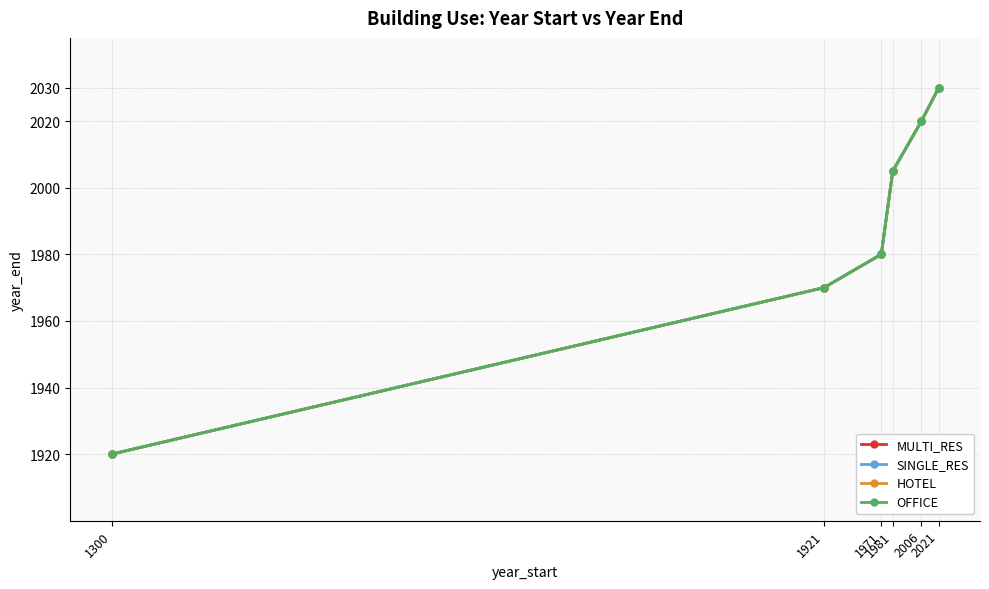

True or false: SINGLE_RES and HOTEL cross at least once.

False